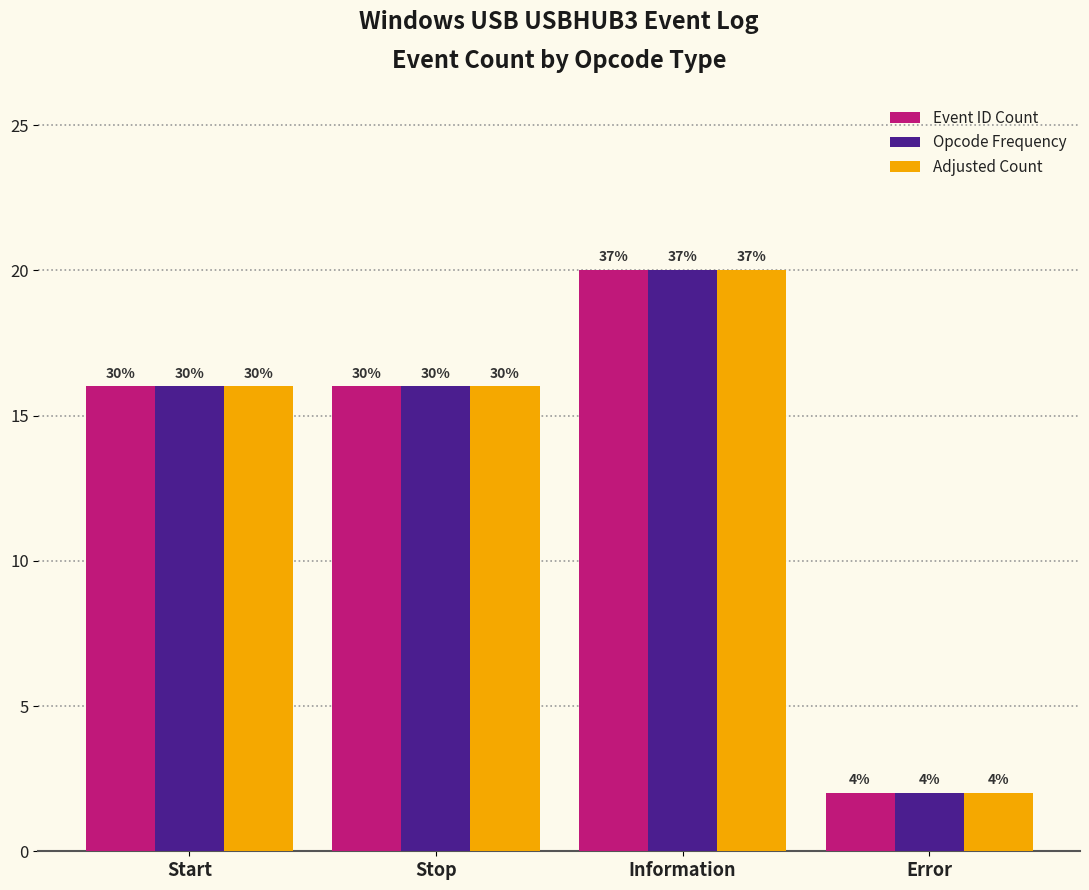

What is the label of the 2nd bar from the right?

Information